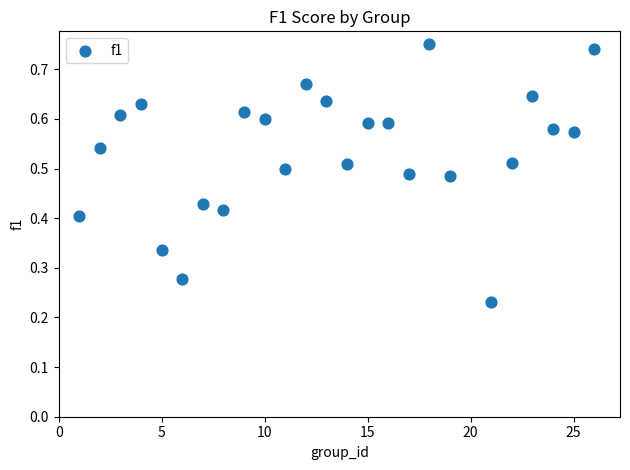

What is the range of X values (max minus min)?

25.0